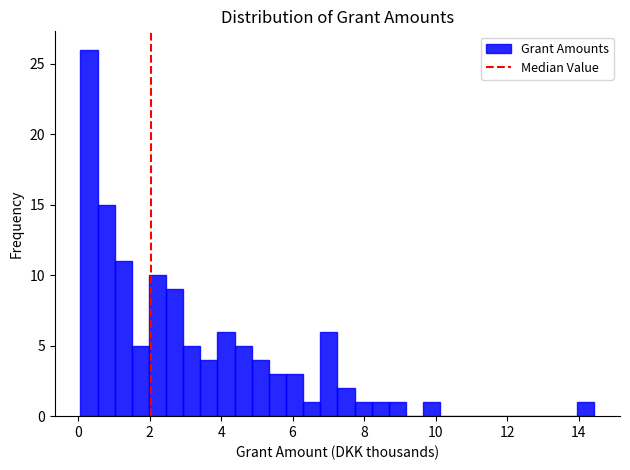

Around what value on the x-axis is the tallest bar? Give the approximate position of its centre, as read against the axis.

0.4